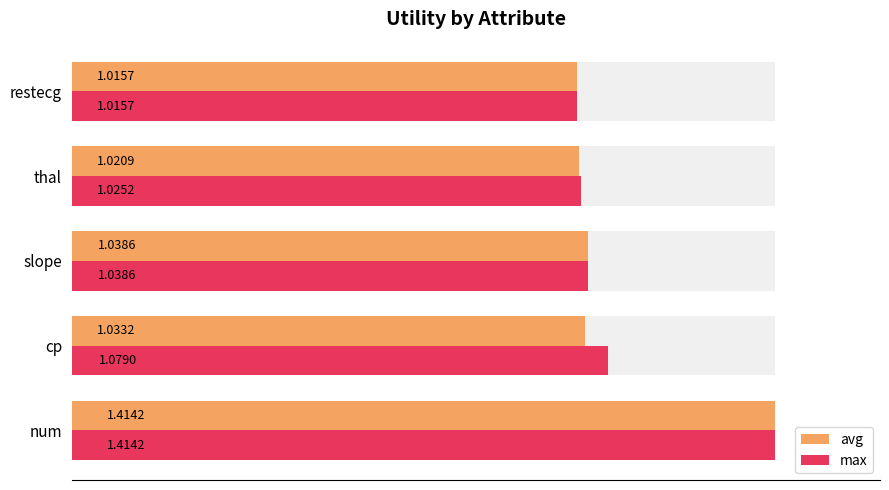

What are all the series names shown in the legend?

avg, max